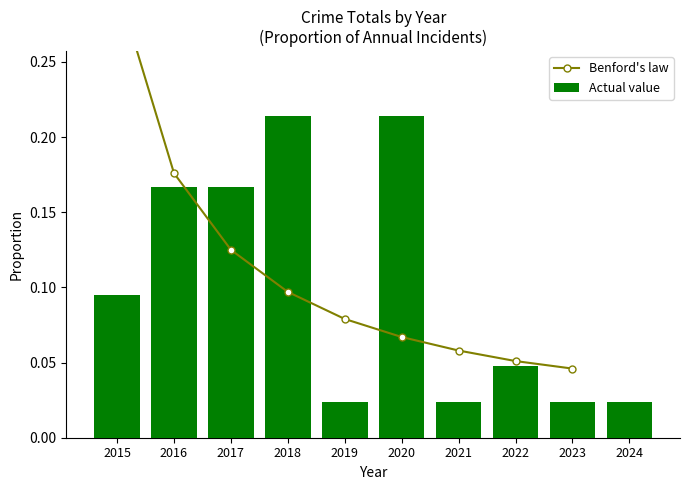

How many values are between 0 and 1?

10